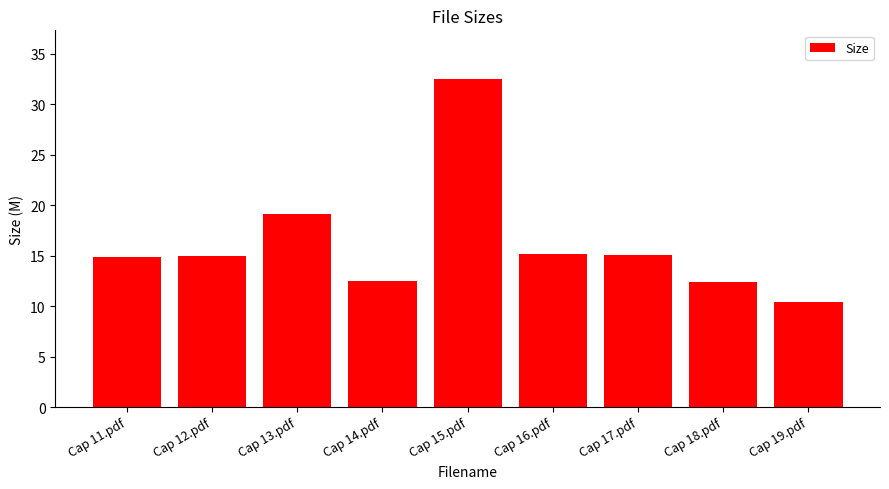

How many categories are shown in the chart?

9